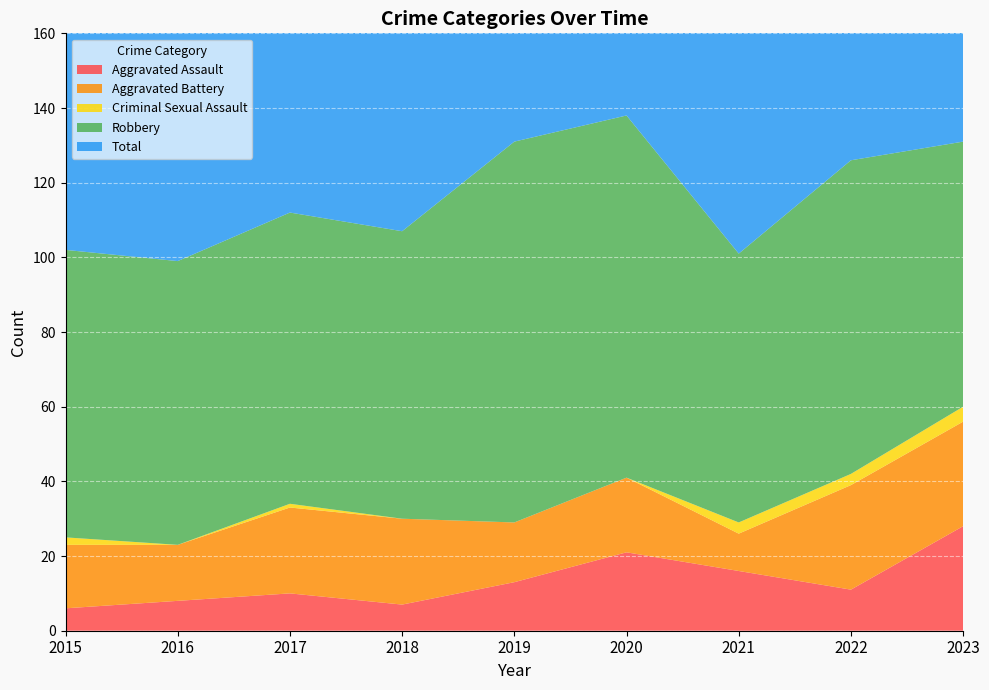

Reading right to left, extract all data points from this chart.

Aggravated Assault: 2023=28	2022=11	2021=16	2020=21	2019=13	2018=7	2017=10	2016=8	2015=6
Aggravated Battery: 2023=28	2022=28	2021=10	2020=20	2019=16	2018=23	2017=23	2016=15	2015=17
Criminal Sexual Assault: 2023=4	2022=3	2021=3	2020=0	2019=0	2018=0	2017=1	2016=0	2015=2
Robbery: 2023=71	2022=84	2021=72	2020=97	2019=102	2018=77	2017=78	2016=76	2015=77
Total: 2023=131	2022=126	2021=101	2020=138	2019=131	2018=107	2017=112	2016=99	2015=102